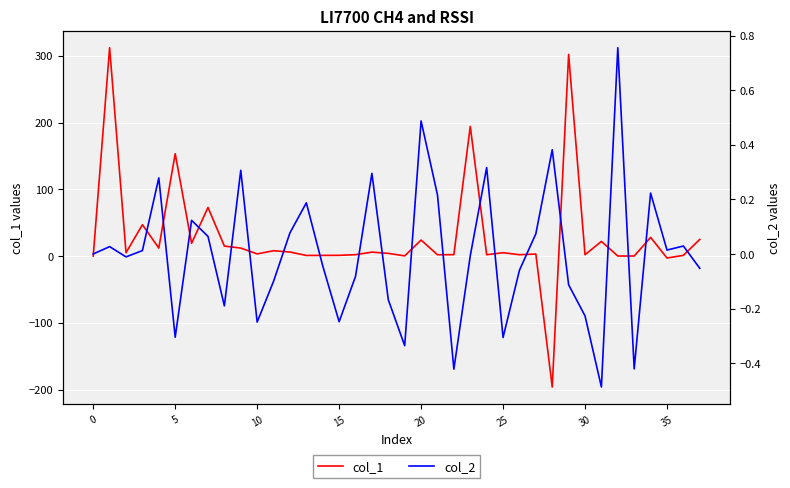

What is the lowest value of the col_1 series?

-196.2